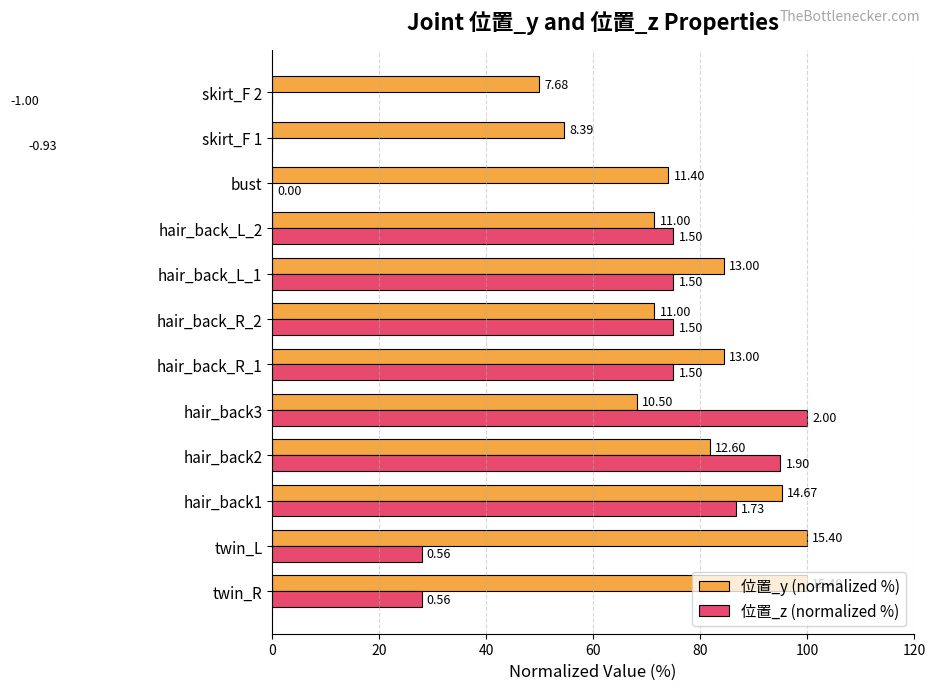

True or false: 位置_y (normalized %) has a value of 54.5 at skirt_F 1.

True